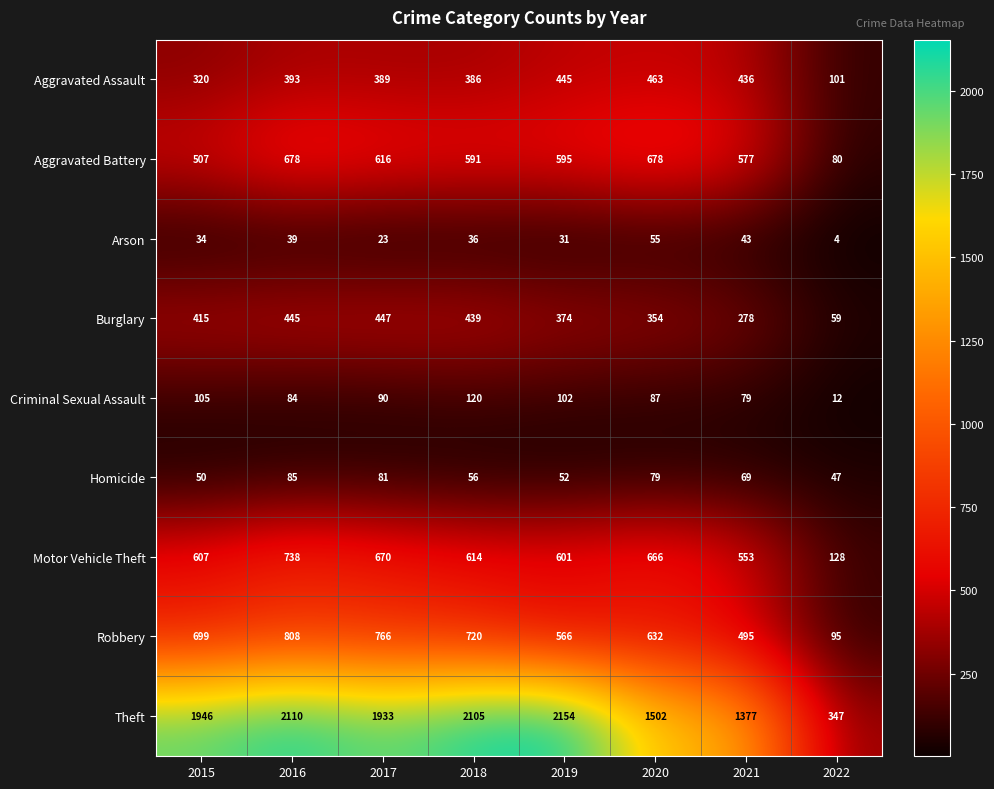

Where is Homicide nearest to the value 66?

2021